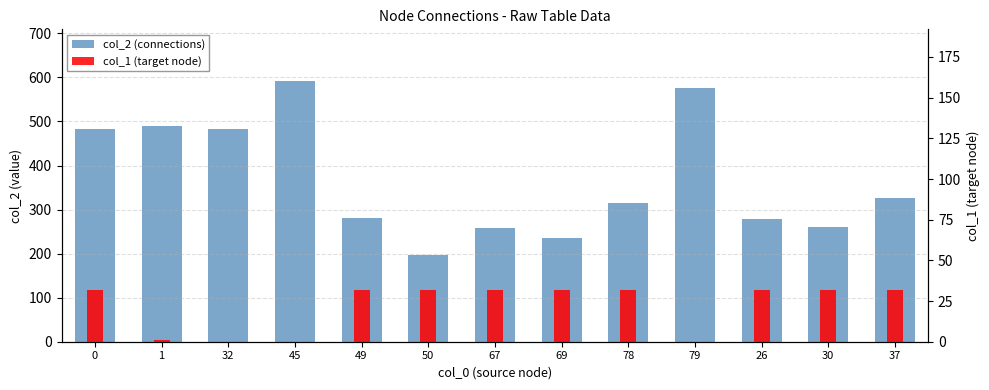

The value of col_1 (target node) at 49 is 32. True or false?

True